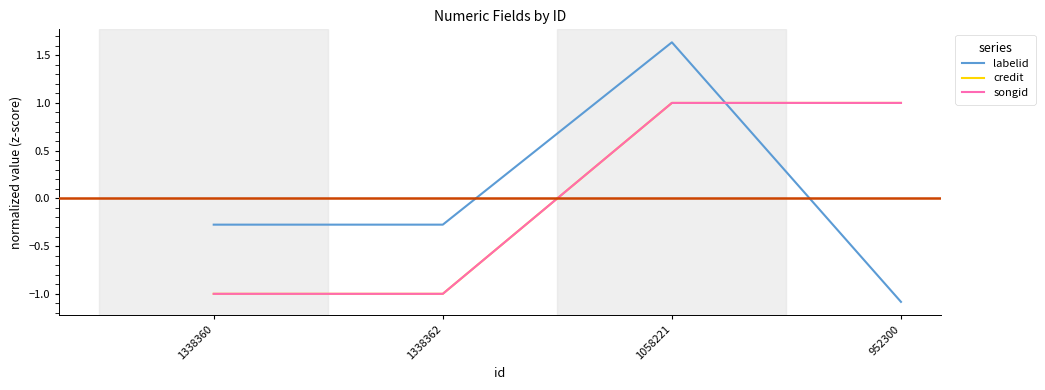

Does the chart have visible grid lines?

No